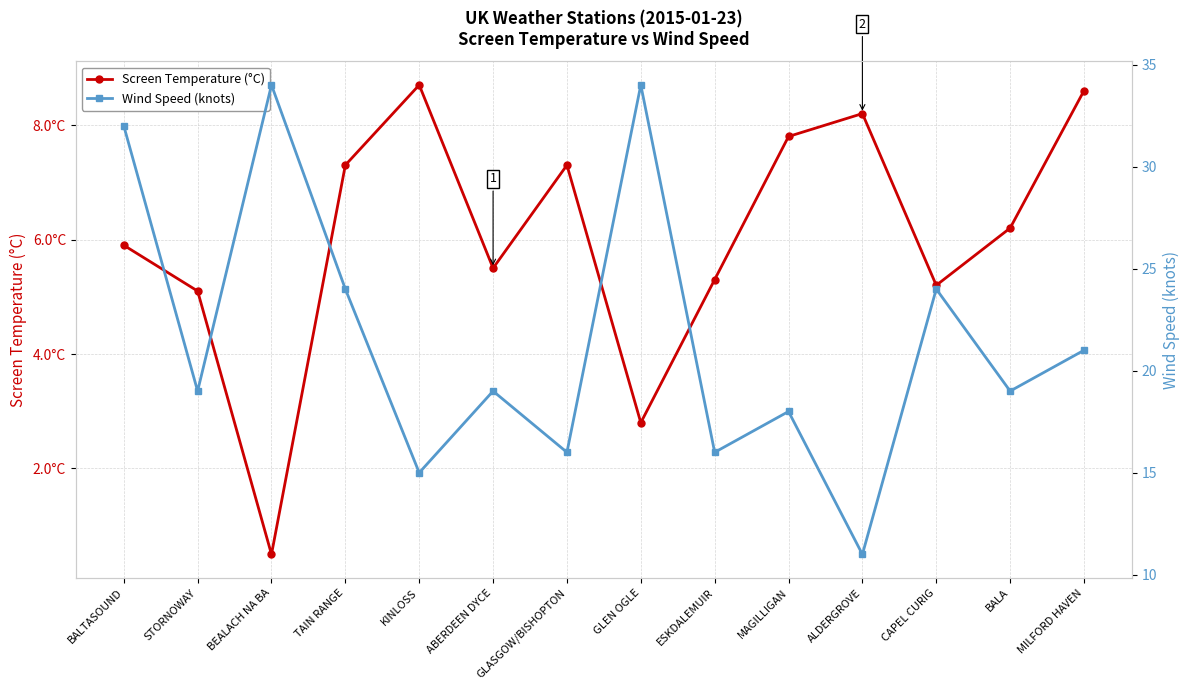

In Wind Speed (knots), how many points are higher than both neighbors (excluding endpoints)?

5